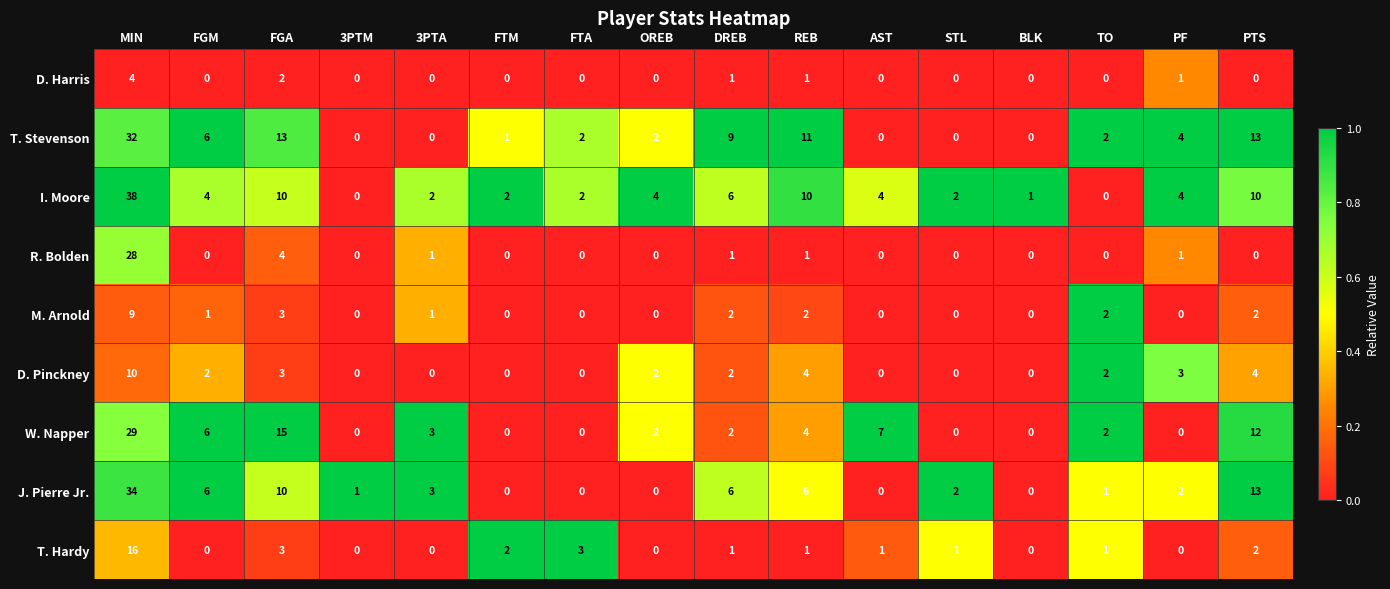

Which series has the largest range (max minus min)?

I. Moore